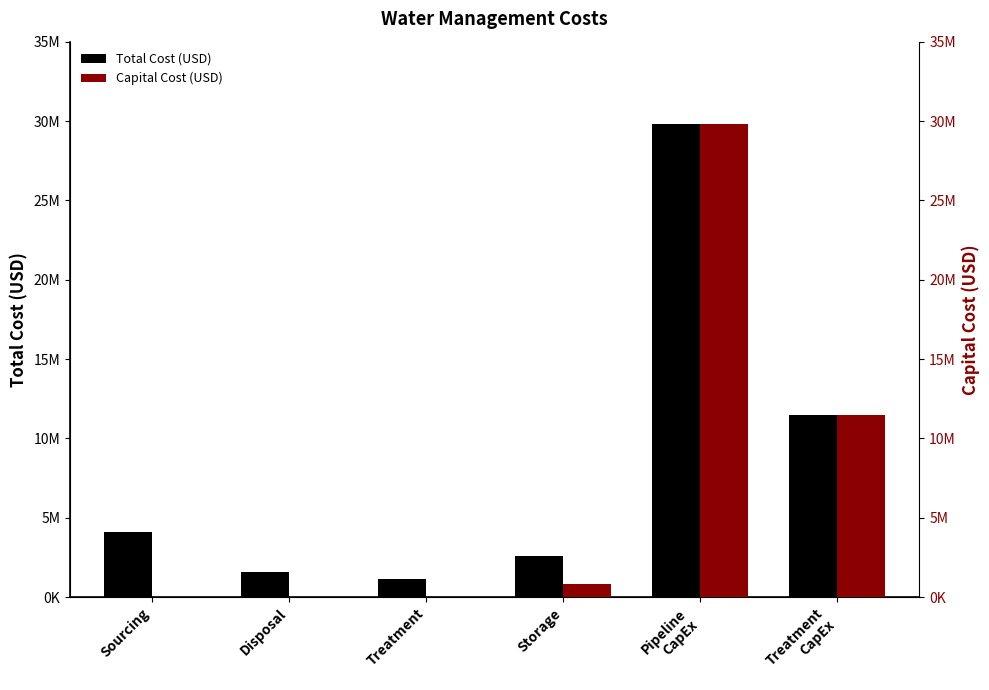

True or false: Total Cost (USD) has a value of 1170031.6 at Treatment.

True